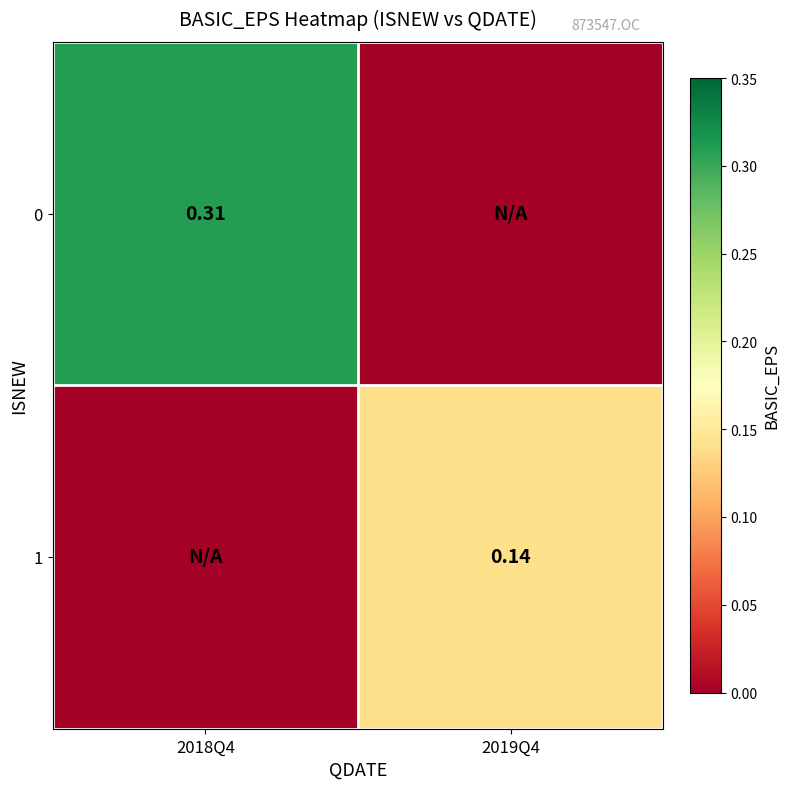

What value does the 0 series have at 2018Q4?

0.3